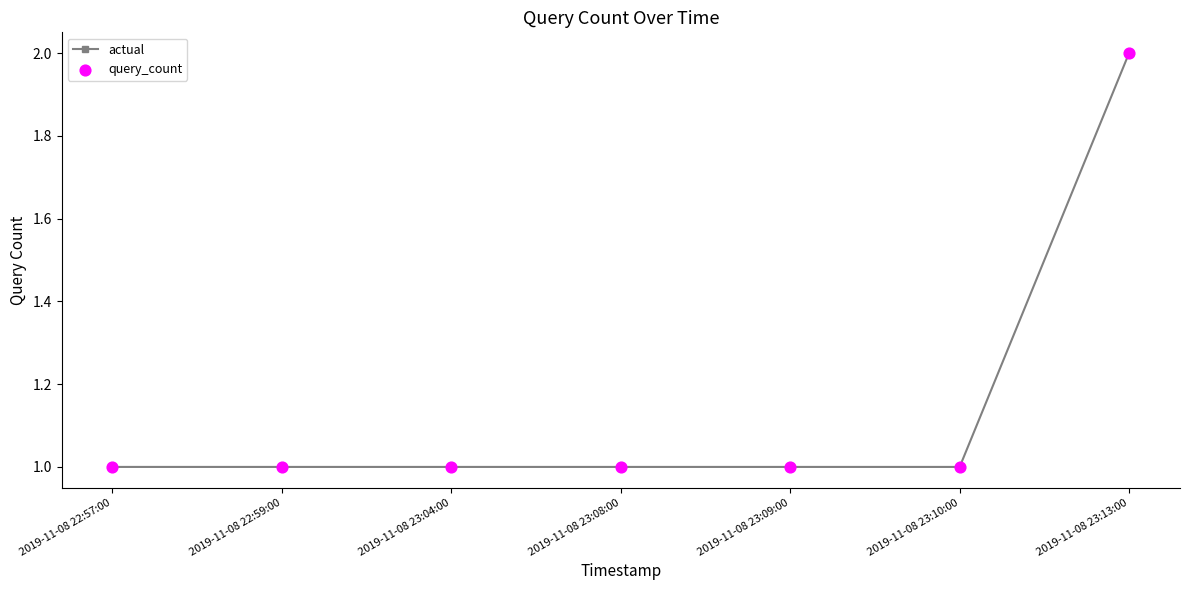

Approximately how many times larger is the value at 2019-11-08 23:04:00 compared to 2019-11-08 23:10:00?

1.0